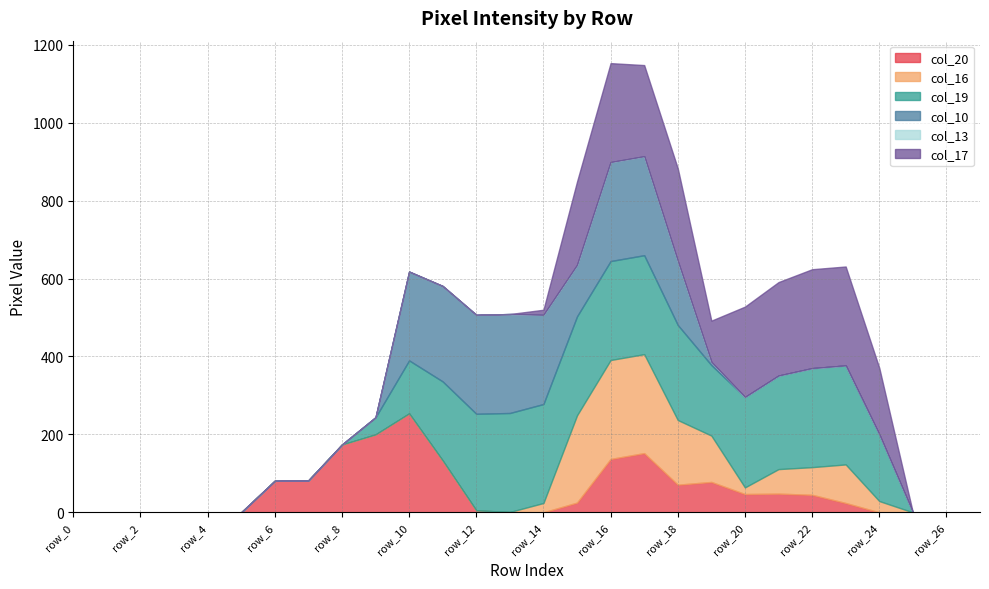

The col_13 series shows 0 at row_9. True or false?

True